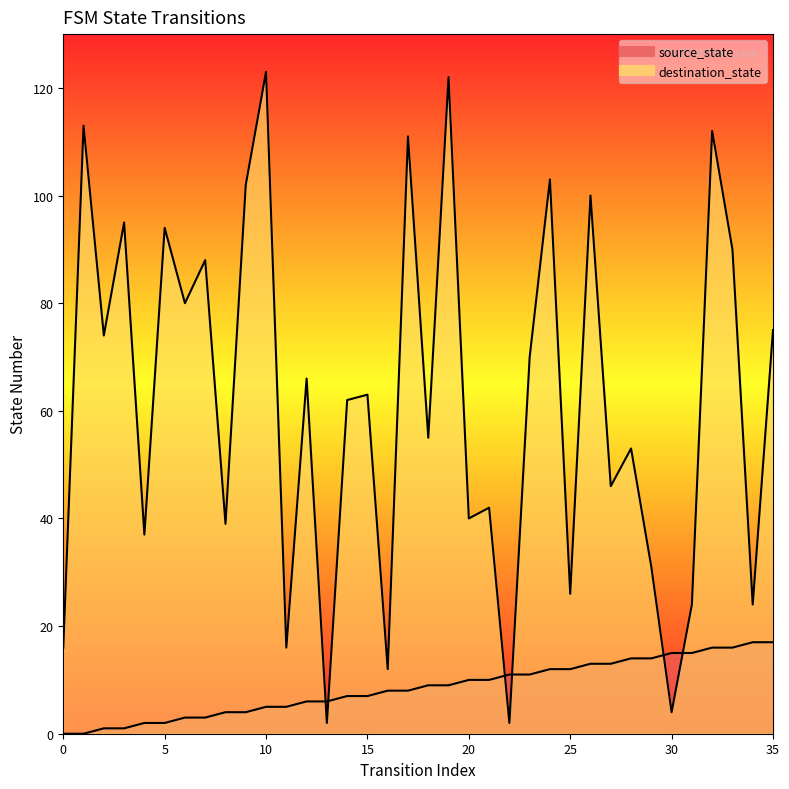

After their last crossing, which series has the higher values: source_state or destination_state?

destination_state